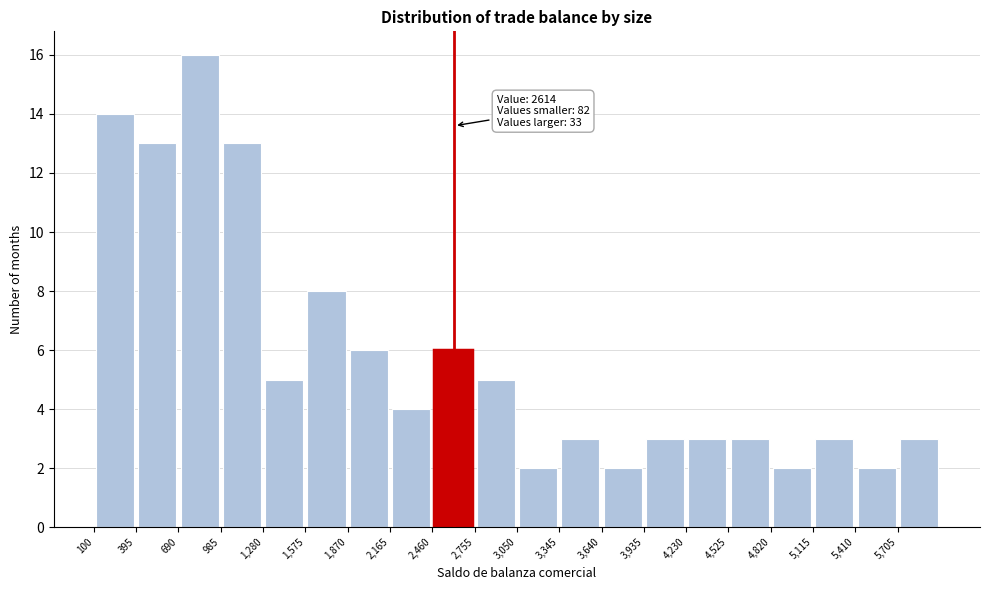

Which range on the x-axis has the tallest bar?

690 to 985